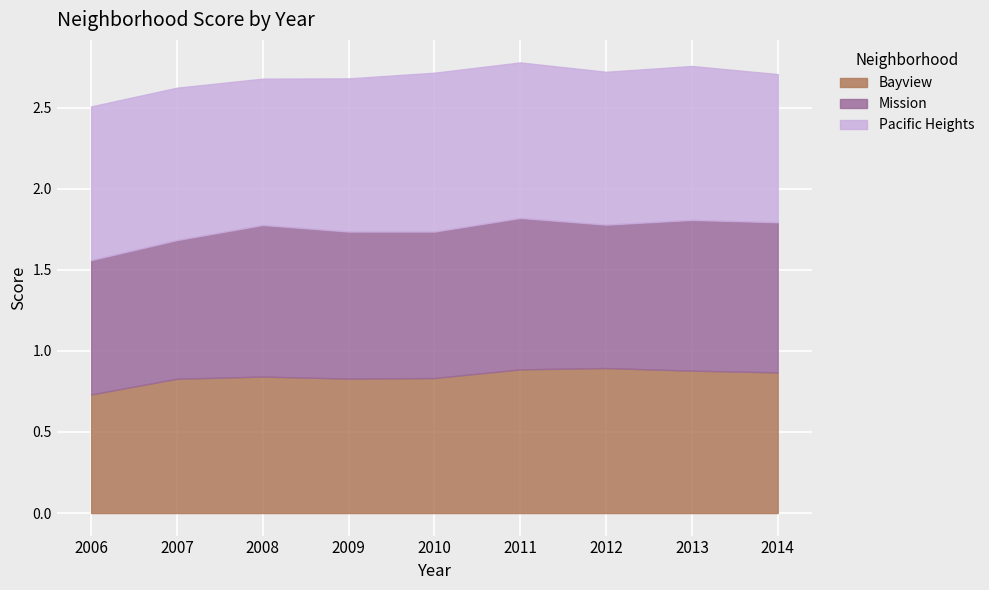

What is the value of the Mission point at the 9th from the left?

0.9